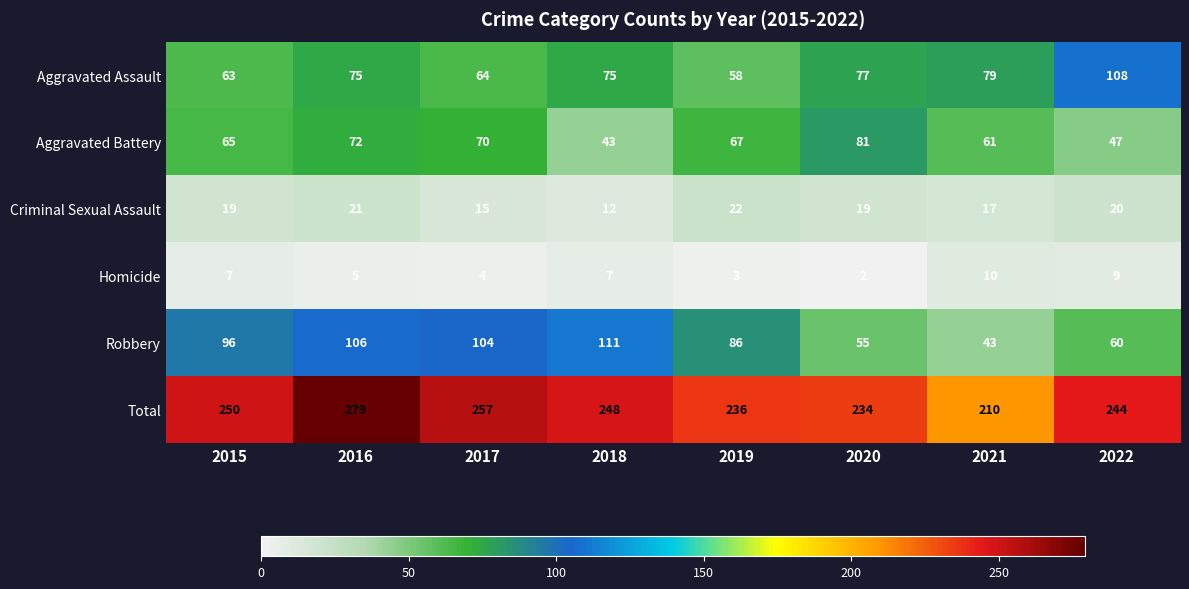

Which label corresponds to the largest value in the chart?

2016